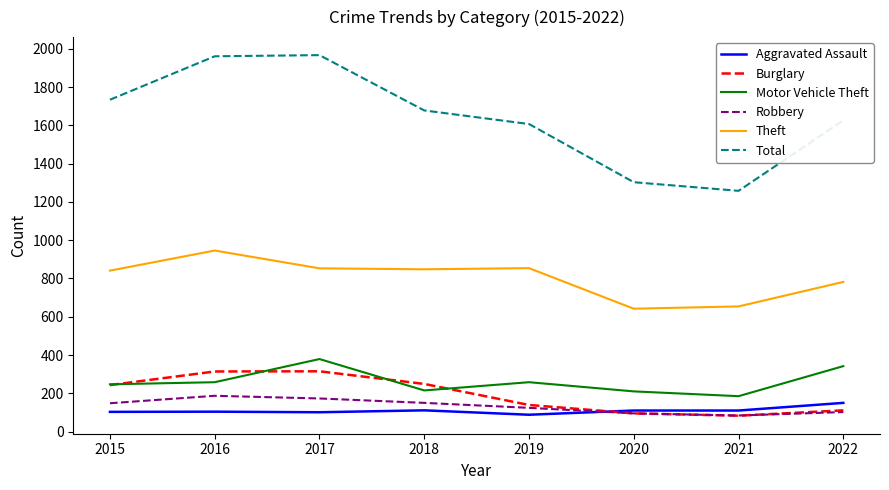

Which series has the largest range (max minus min)?

Total